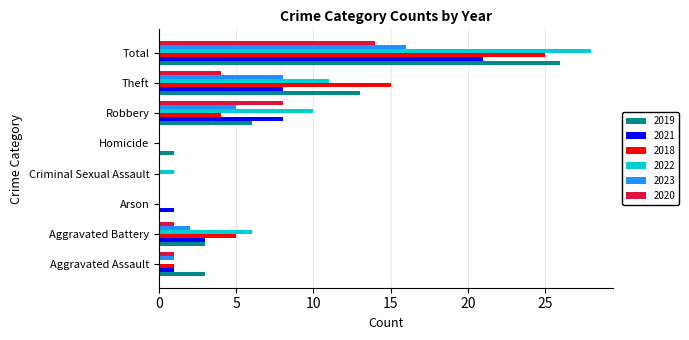

What is the difference between the 2023 values at Total and Homicide?

16